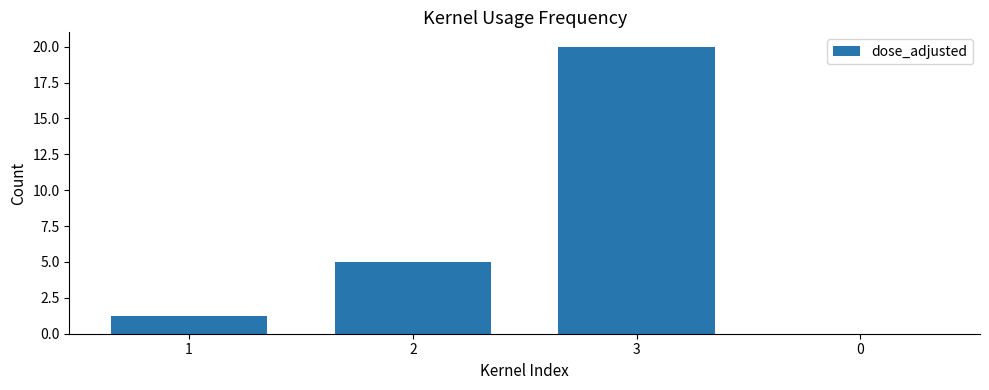

What is the sum of the values at 3 and 0?

20.0